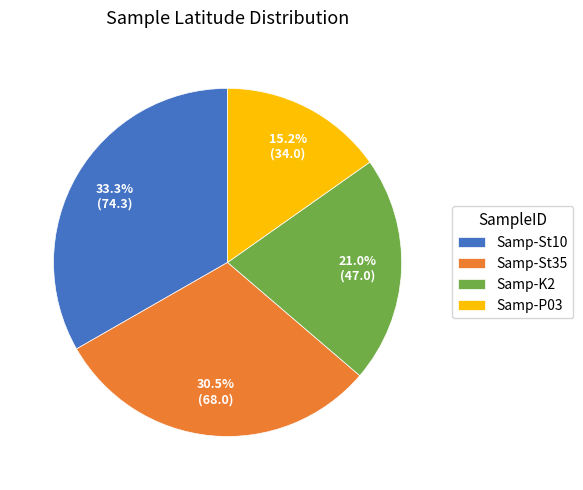

Which slice is the smallest?

Samp-P03